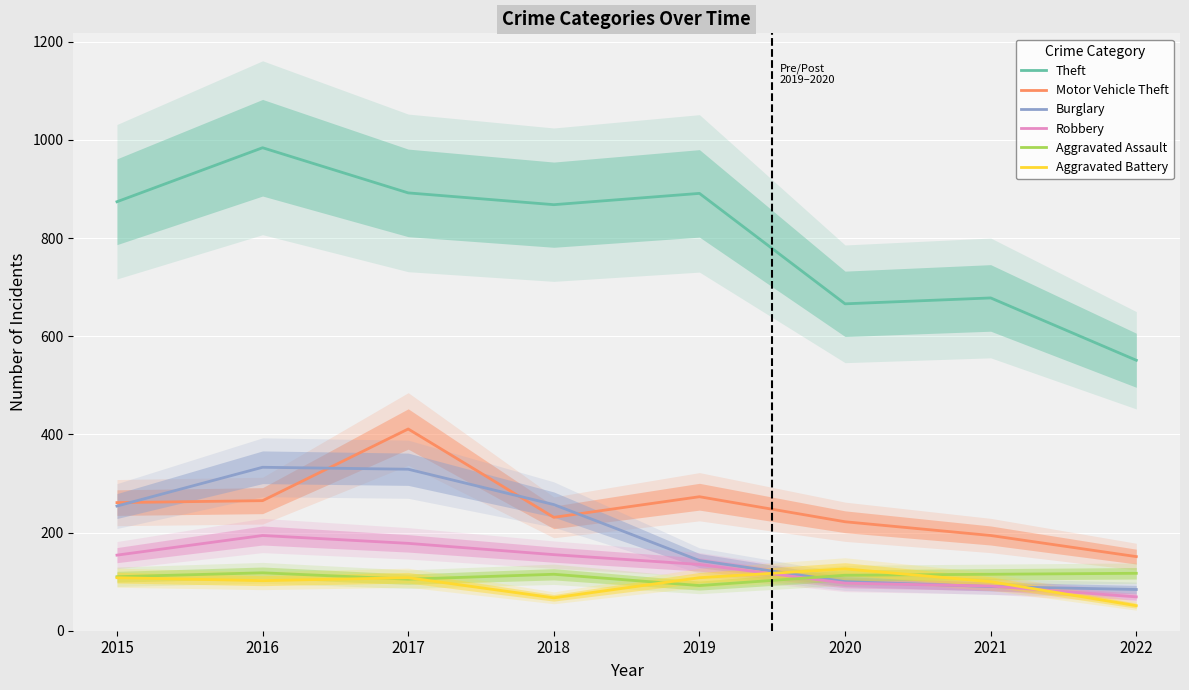

In Robbery, how many points are higher than both neighbors (excluding endpoints)?

1